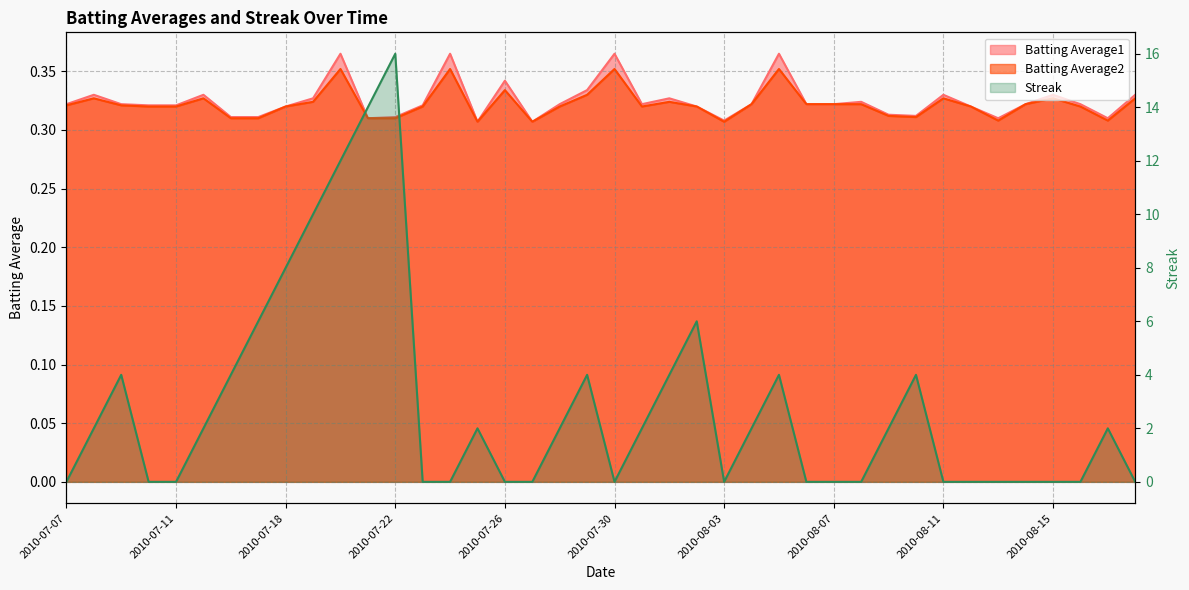

Does the chart display data point markers on the line(s)?

No